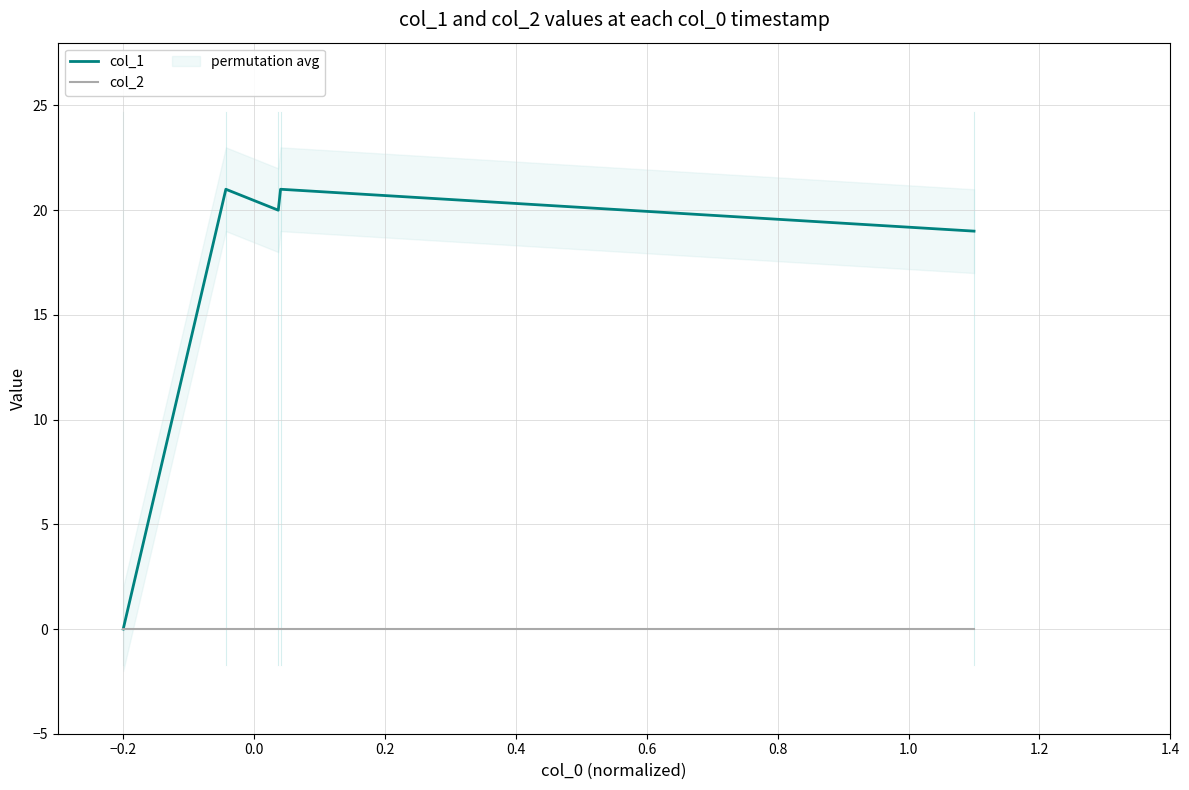

True or false: col_2 and col_1 intersect in this chart.

False